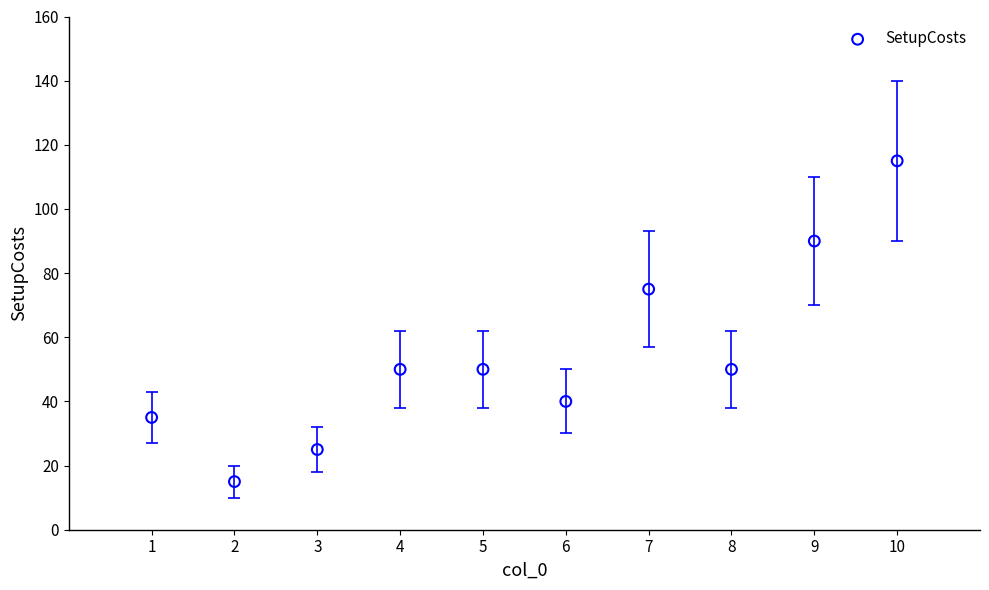

What is the range of Y values (max minus min)?

100